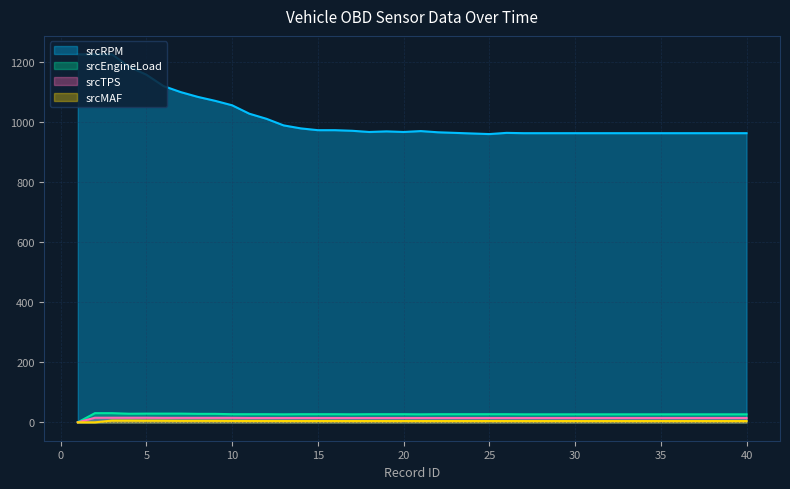

Reading right to left, extract all data points from this chart.

srcRPM: 40=964.0	39=964.0	38=964.0	37=964.0	36=964.0	35=964.0	34=964.0	33=964.0	32=964.0	31=964.0	30=964.0	29=964.0	28=964.0	27=964.0	26=965.0	25=961.0	24=963.0	23=965.0	22=967.0	21=971.0	20=968.0	19=970.0	18=968.0	17=972.0	16=974.0	15=974.0	14=980.0	13=990.0	12=1012.0	11=1029.0	10=1057.0	9=1072.0	8=1085.0	7=1101.0	6=1121.0	5=1159.0	4=1185.0	3=1227.0	2=1227.0	1=1227.0
srcMAF: 40=4.2	39=4.2	38=4.2	37=4.2	36=4.2	35=4.2	34=4.2	33=4.2	32=4.2	31=4.2	30=4.2	29=4.2	28=4.2	27=4.2	26=4.3	25=4.2	24=4.3	23=4.2	22=4.3	21=4.3	20=4.3	19=4.3	18=4.3	17=4.3	16=4.3	15=4.3	14=4.3	13=4.4	12=4.5	11=4.6	10=4.7	9=5.0	8=5.0	7=5.0	6=5.4	5=5.5	4=5.8	3=5.8	2=0.0	1=0.0
srcEngineLoad: 40=26.7	39=26.7	38=26.7	37=26.7	36=26.7	35=26.7	34=26.7	33=26.7	32=26.7	31=26.7	30=26.7	29=26.7	28=26.7	27=26.7	26=27.1	25=27.1	24=27.1	23=27.1	22=27.1	21=26.7	20=27.1	19=27.1	18=27.1	17=26.7	16=27.1	15=27.1	14=27.1	13=26.7	12=27.1	11=27.1	10=27.1	9=28.2	8=28.2	7=29.0	6=29.0	5=29.0	4=28.6	3=30.6	2=30.6	1=0.0
srcTPS: 40=14.5	39=14.5	38=14.5	37=14.5	36=14.5	35=14.5	34=14.5	33=14.5	32=14.5	31=14.5	30=14.5	29=14.5	28=14.5	27=14.5	26=14.5	25=14.5	24=14.5	23=14.5	22=14.5	21=14.5	20=14.5	19=14.5	18=14.5	17=14.5	16=14.5	15=14.5	14=14.5	13=14.5	12=14.5	11=14.5	10=14.9	9=14.9	8=14.9	7=14.9	6=14.9	5=15.3	4=15.3	3=15.3	2=15.3	1=0.0